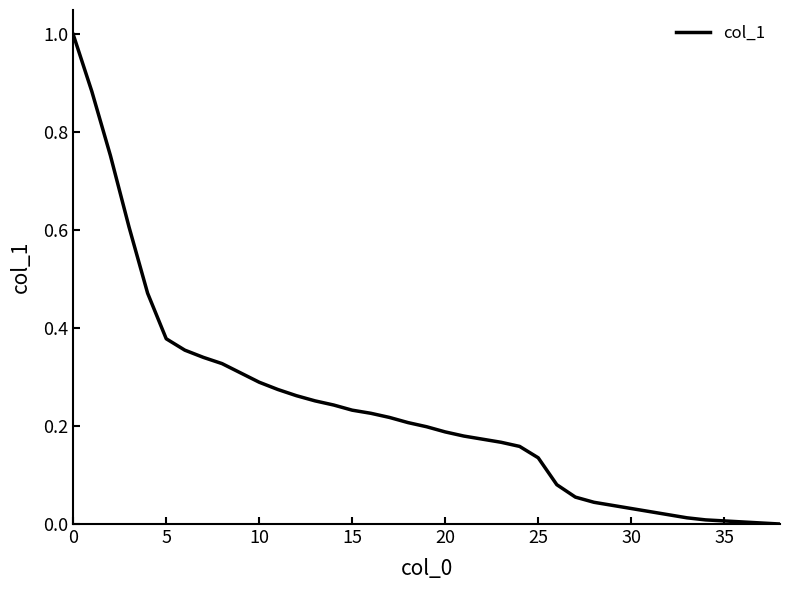

What is the difference between the maximum and minimum values?

1.0